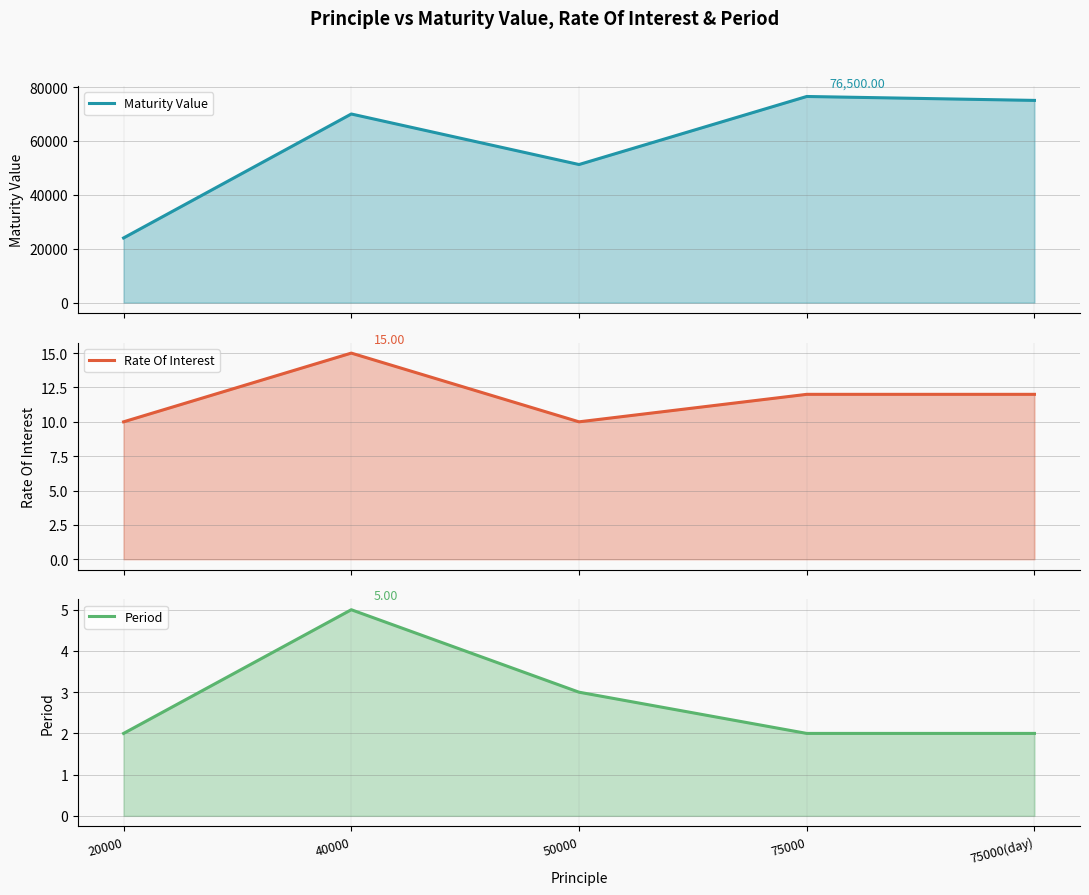

True or false: Period (line) and Rate Of Interest (line) intersect in this chart.

False